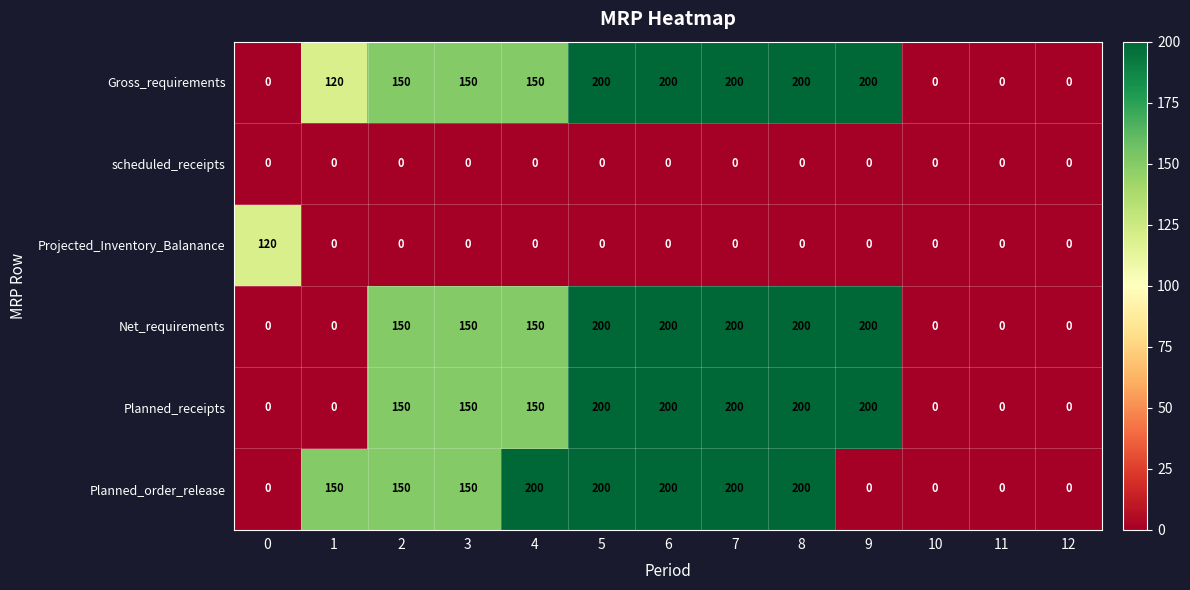

How many data points in Gross_requirements are less than 150?

5